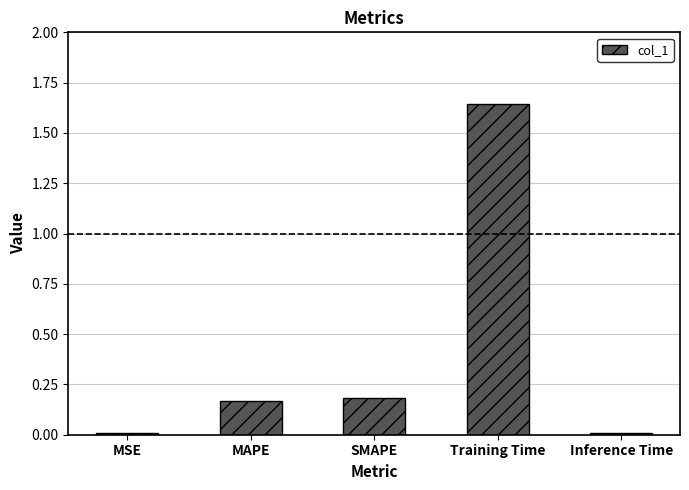

The value at Inference Time is 0.0. True or false?

True